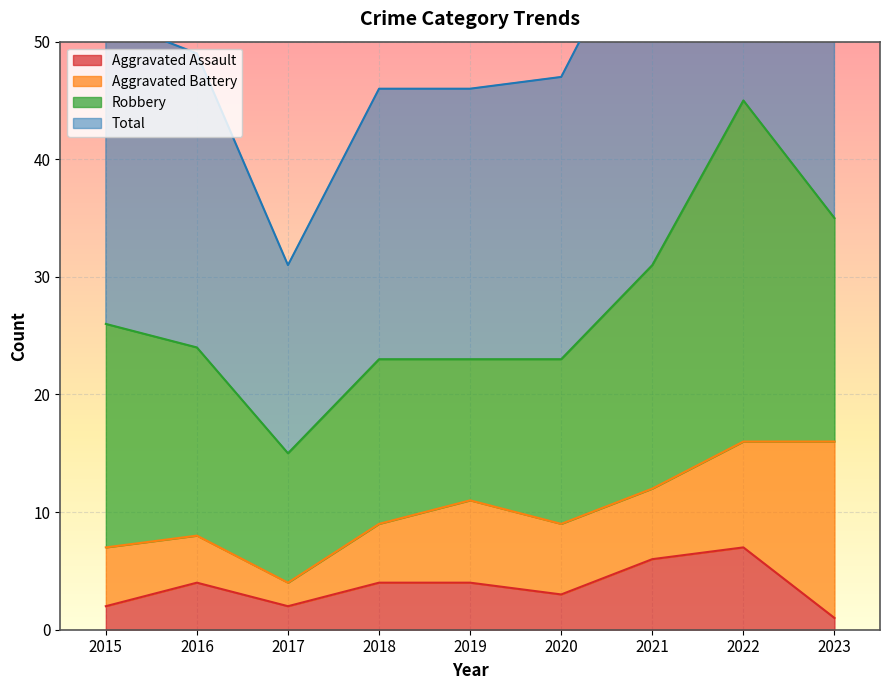

In Aggravated Assault, how many points are lower than both neighbors (excluding endpoints)?

2